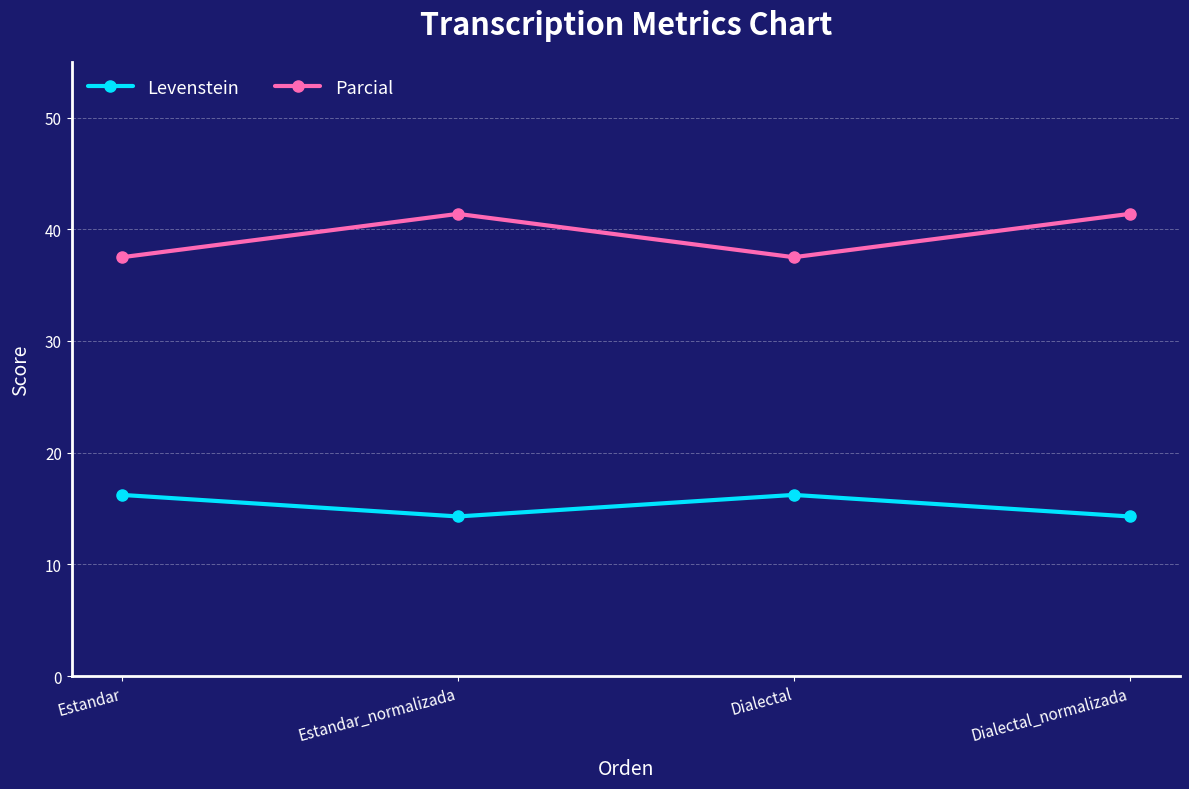

Reading right to left, list all the values displayed in this chart.

Levenstein: 14.3	16.2	14.3	16.2
Parcial: 41.4	37.5	41.4	37.5